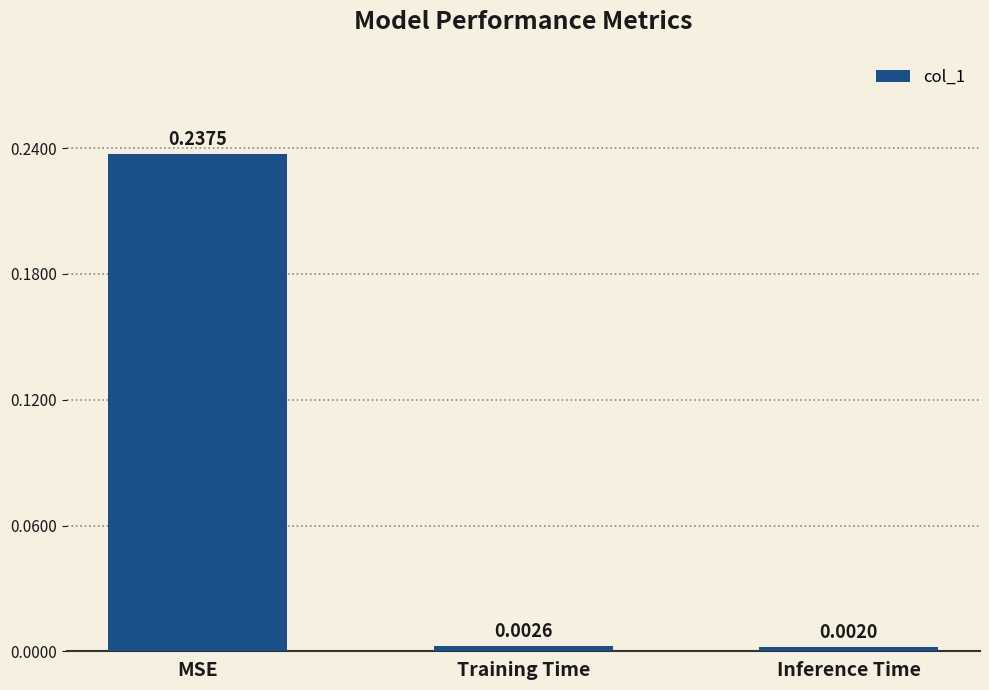

What is the label of the 3rd bar from the left?

Inference Time